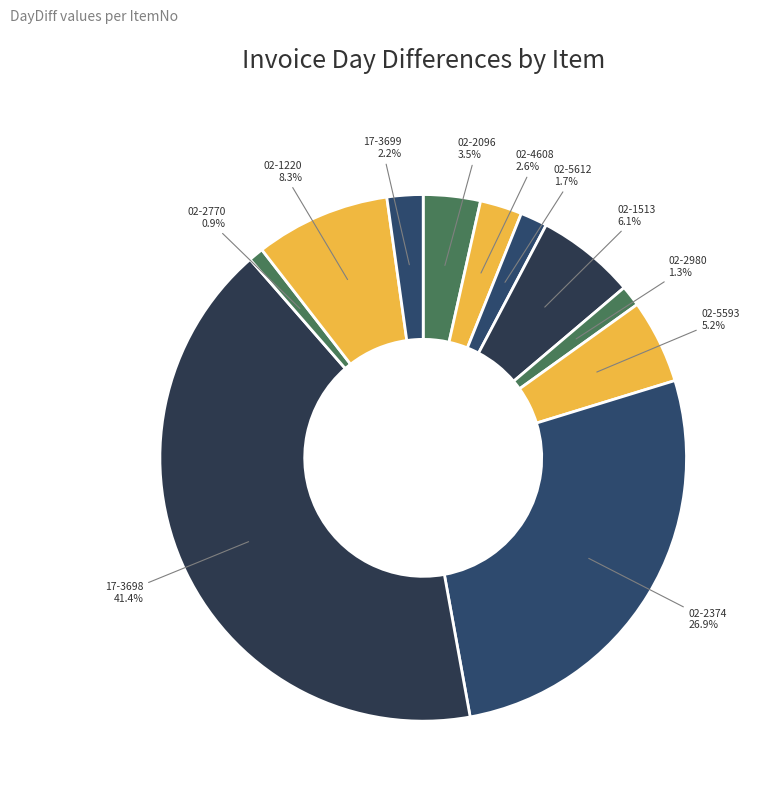

Which slice is the smallest?

02-2770